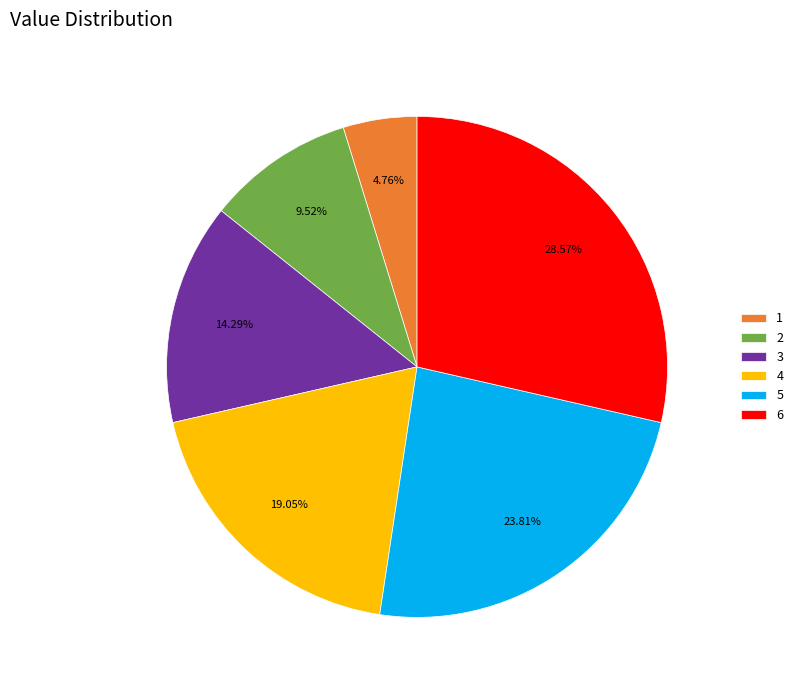

To the nearest percent, what is the difference between the largest and smallest slice percentages?

24%